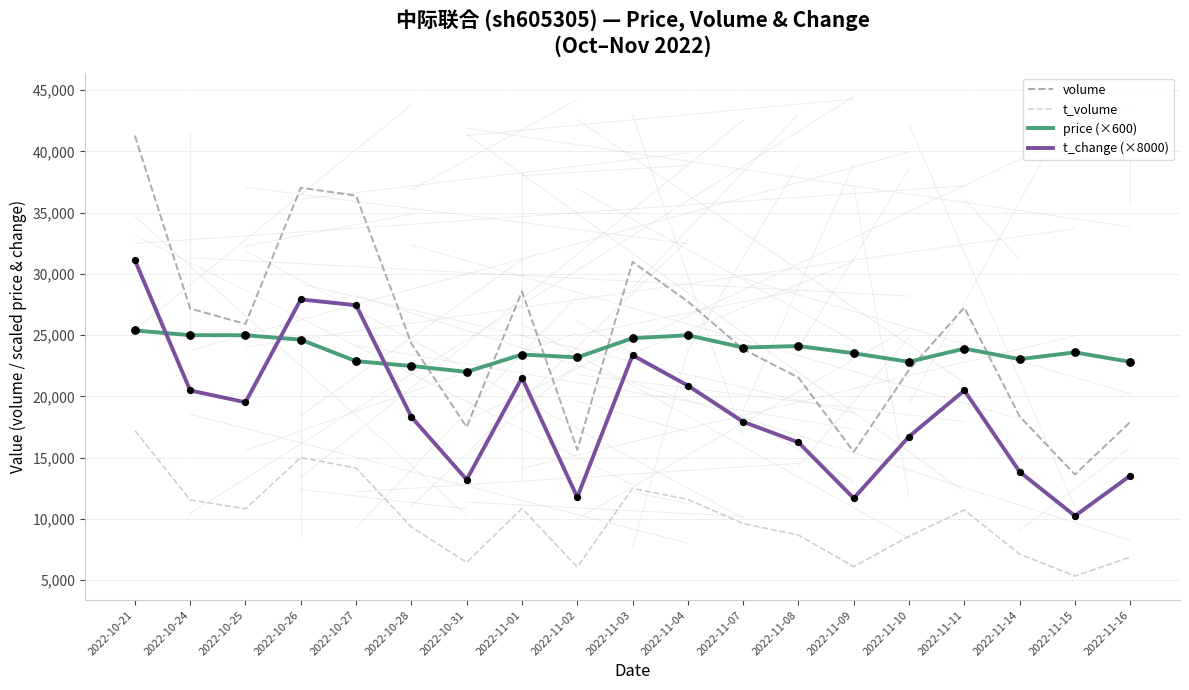

Which series has the widest spread of values?

volume